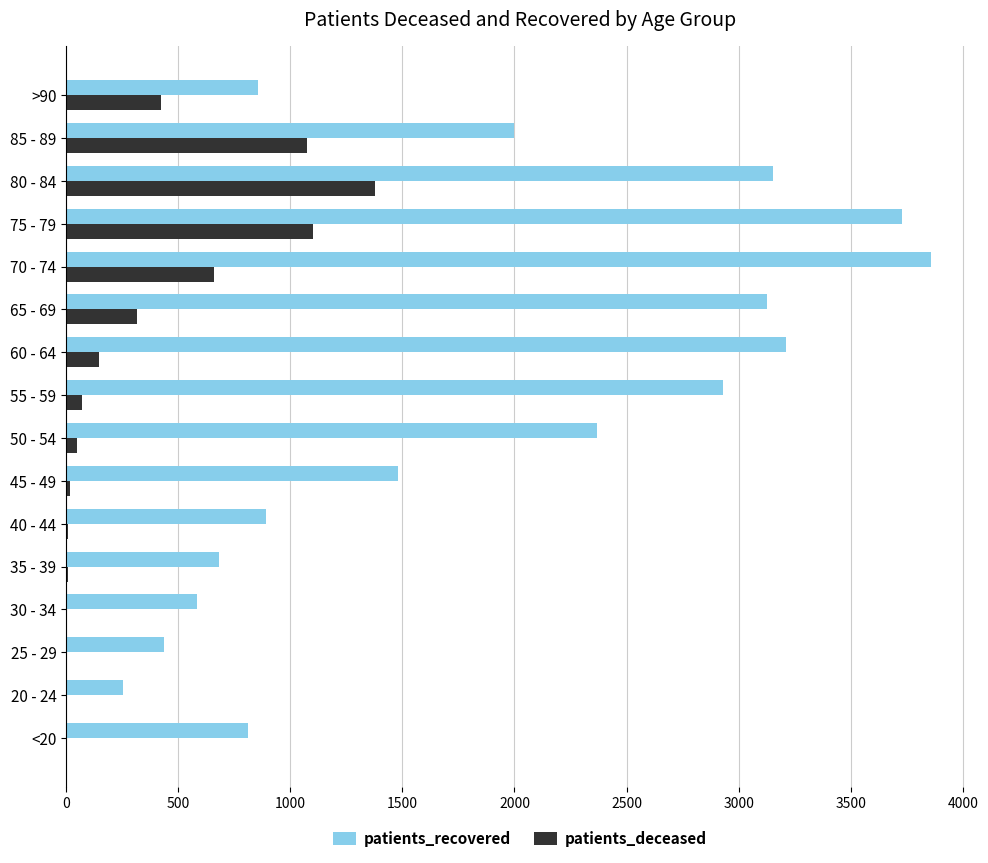

At which label does patients_recovered reach its peak?

70 - 74